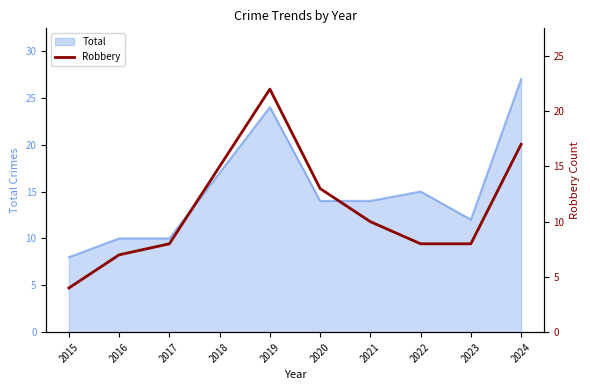

At which label does Total reach its minimum?

2015